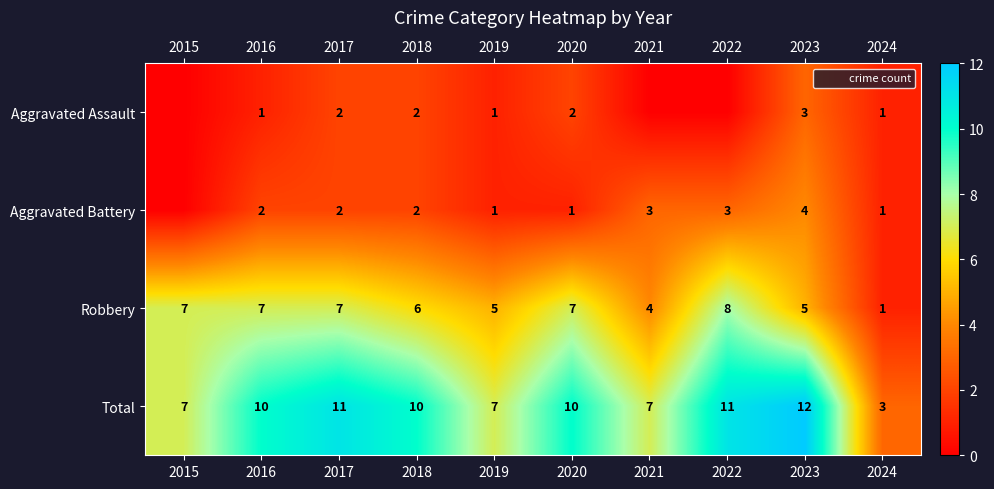

At which label is Robbery closest to 4?

2021